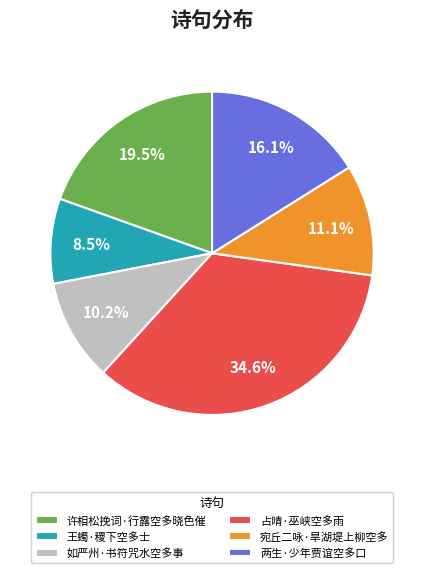

To the nearest percent, what is the difference between the largest and smallest slice percentages?

26%